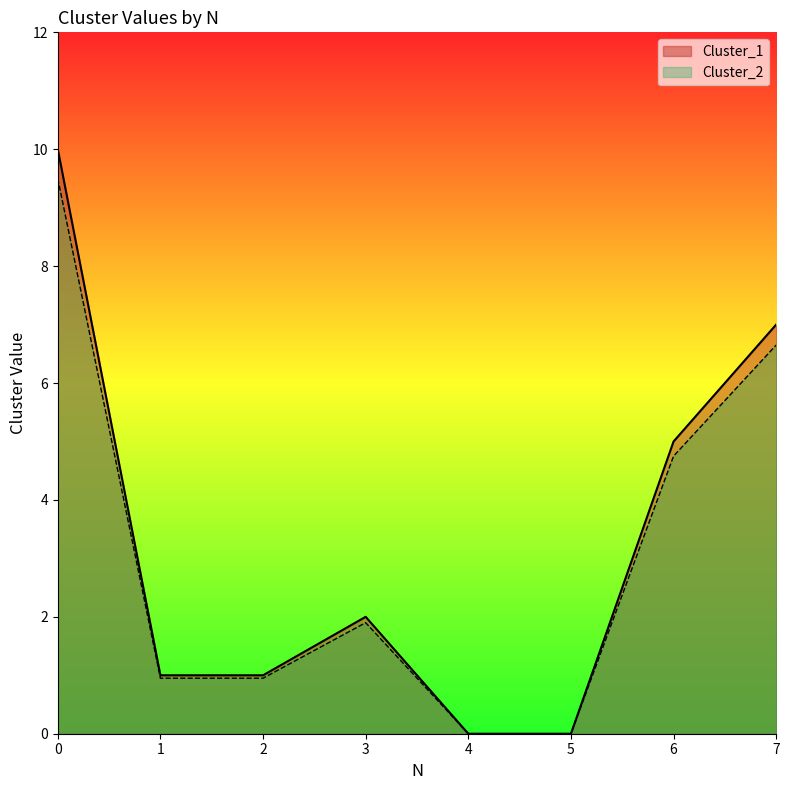

True or false: Cluster_2 and Cluster_1 cross at least once.

False